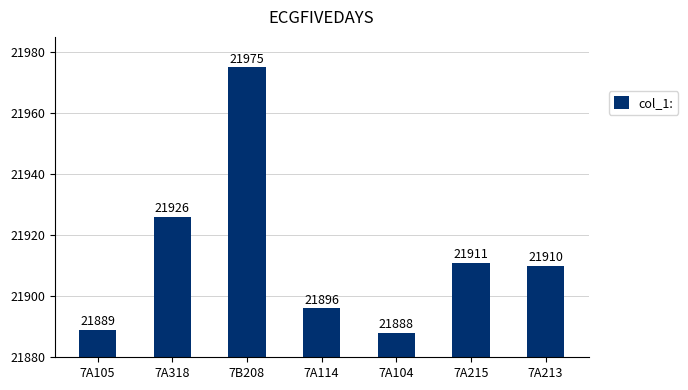

What is the ratio of the value at 7A114 to the value at 7A104?

1.0